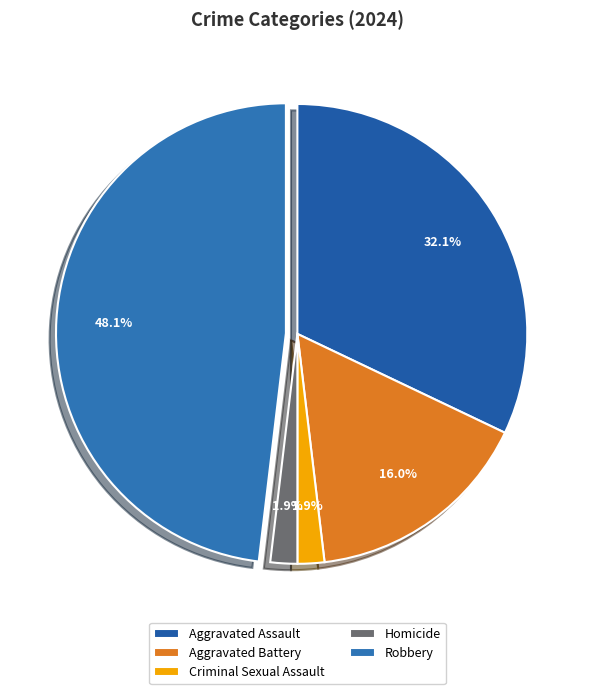

To the nearest percent, what portion does Aggravated Assault represent?

32%